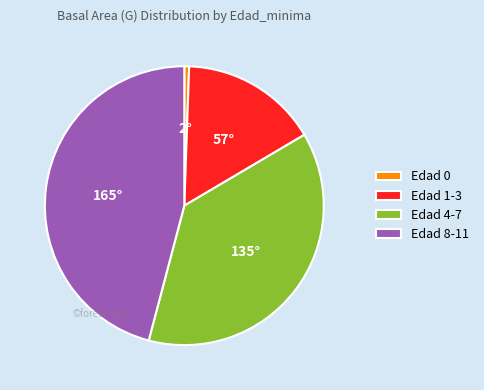

Approximately how many times larger is the value at Edad 1-3 compared to Edad 8-11?

0.3